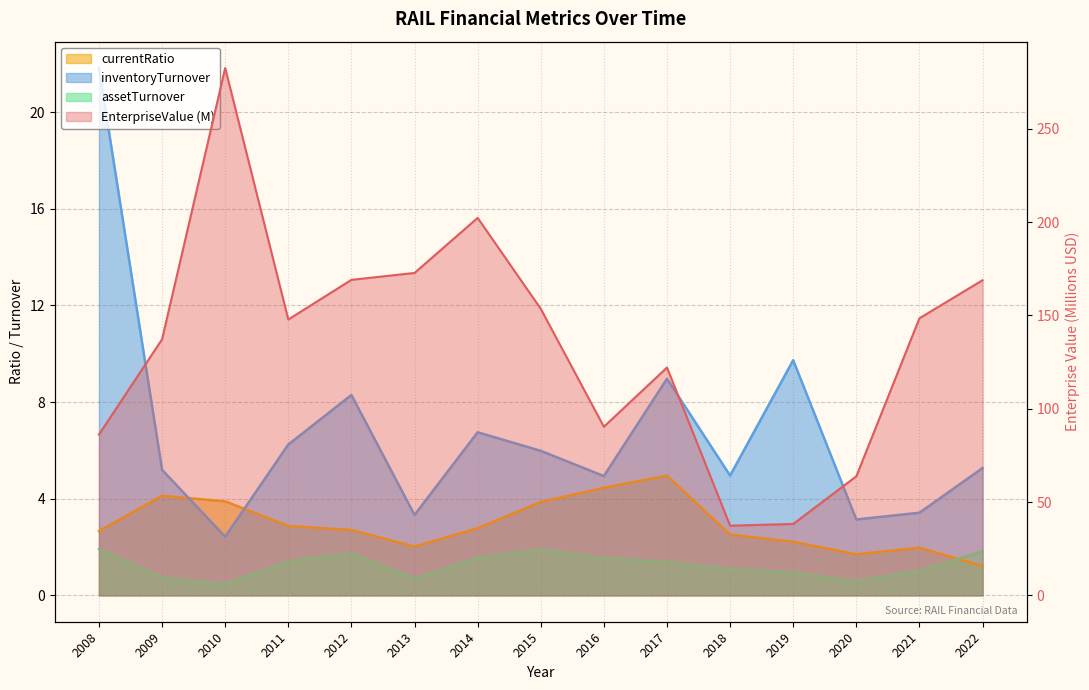

What is the total value across all series at 2014?

213.3